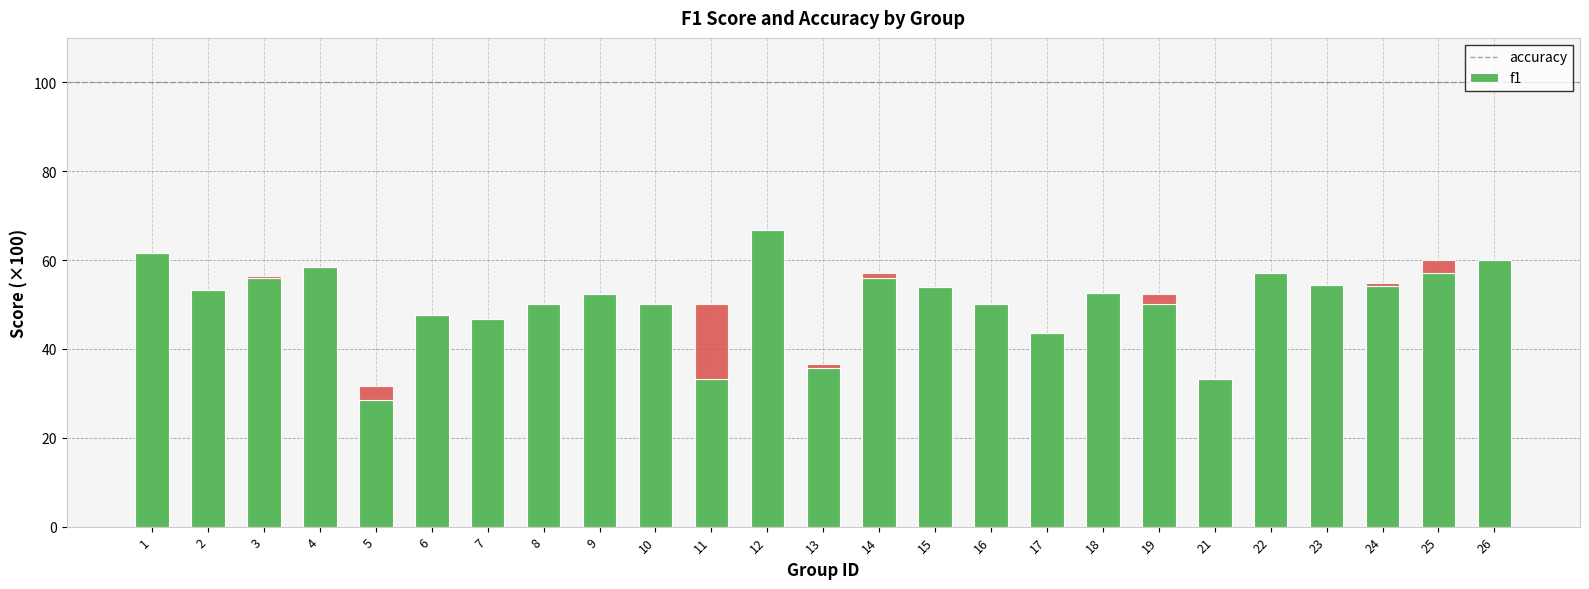

What are all the series names shown in the legend?

accuracy, f1